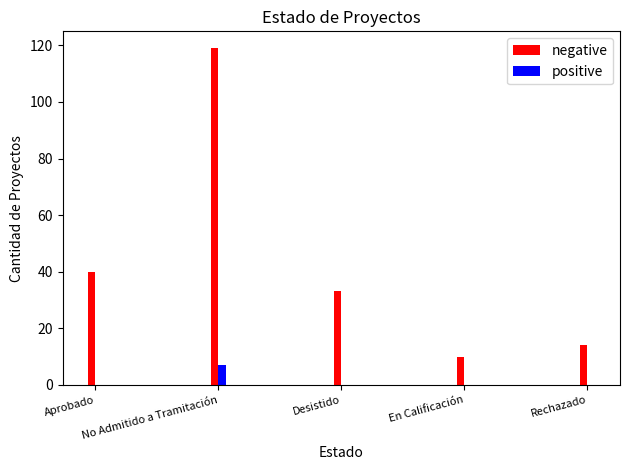

Which series has the largest total across all categories?

negative